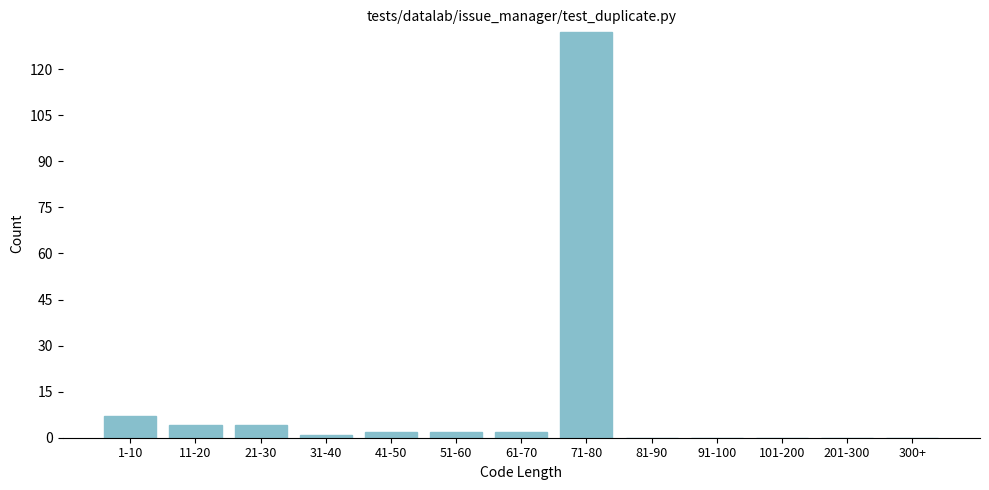

Reading left to right, transcribe all the data shown in this chart.

1-10=7	11-20=4	21-30=4	31-40=1	41-50=2	51-60=2	61-70=2	71-80=132	81-90=0	91-100=0	101-200=0	201-300=0	300+=0